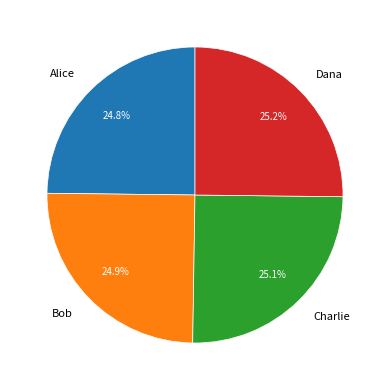

Is Alice the majority of the pie?

No